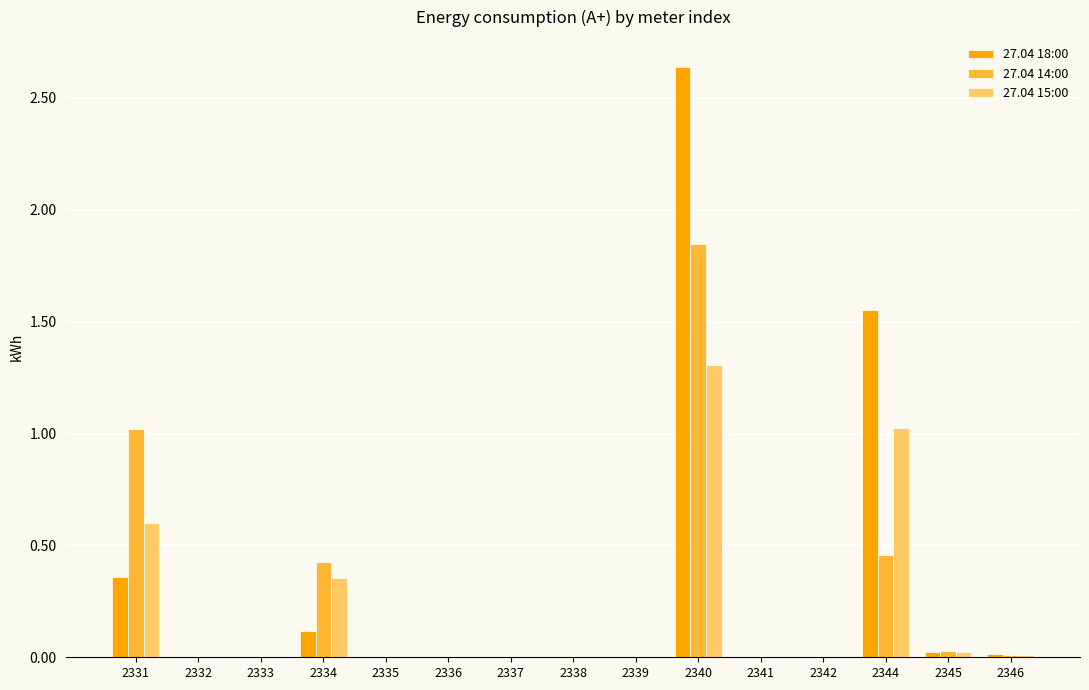

The 27.04 18:00 series shows -1.7 at 2342. True or false?

False